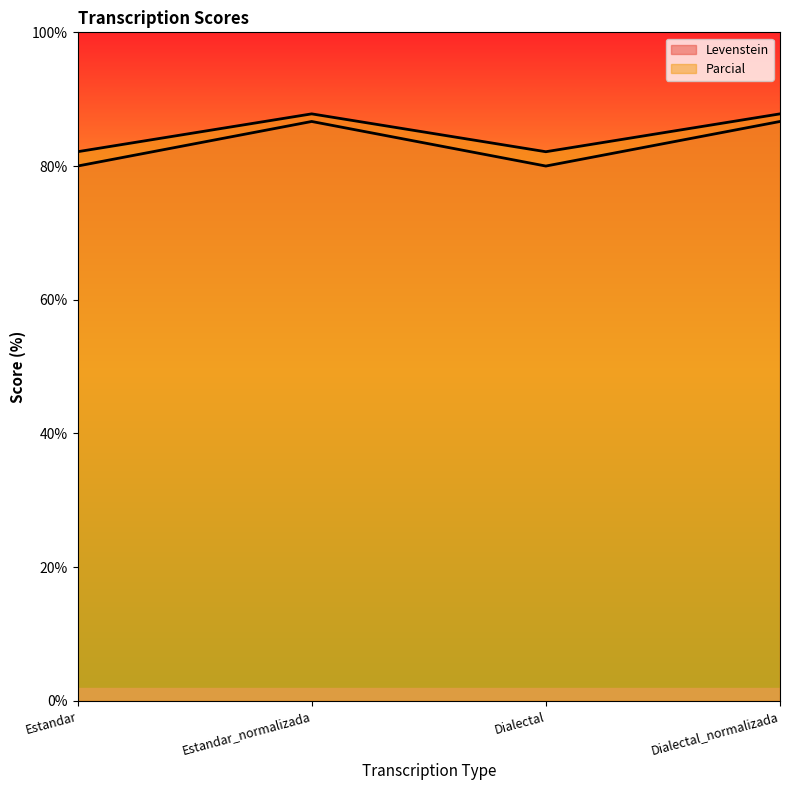

Reading left to right, list all the values displayed in this chart.

Levenstein: Estandar=80.0	Estandar_normalizada=86.7	Dialectal=80.0	Dialectal_normalizada=86.7
Parcial: Estandar=82.1	Estandar_normalizada=87.8	Dialectal=82.1	Dialectal_normalizada=87.8